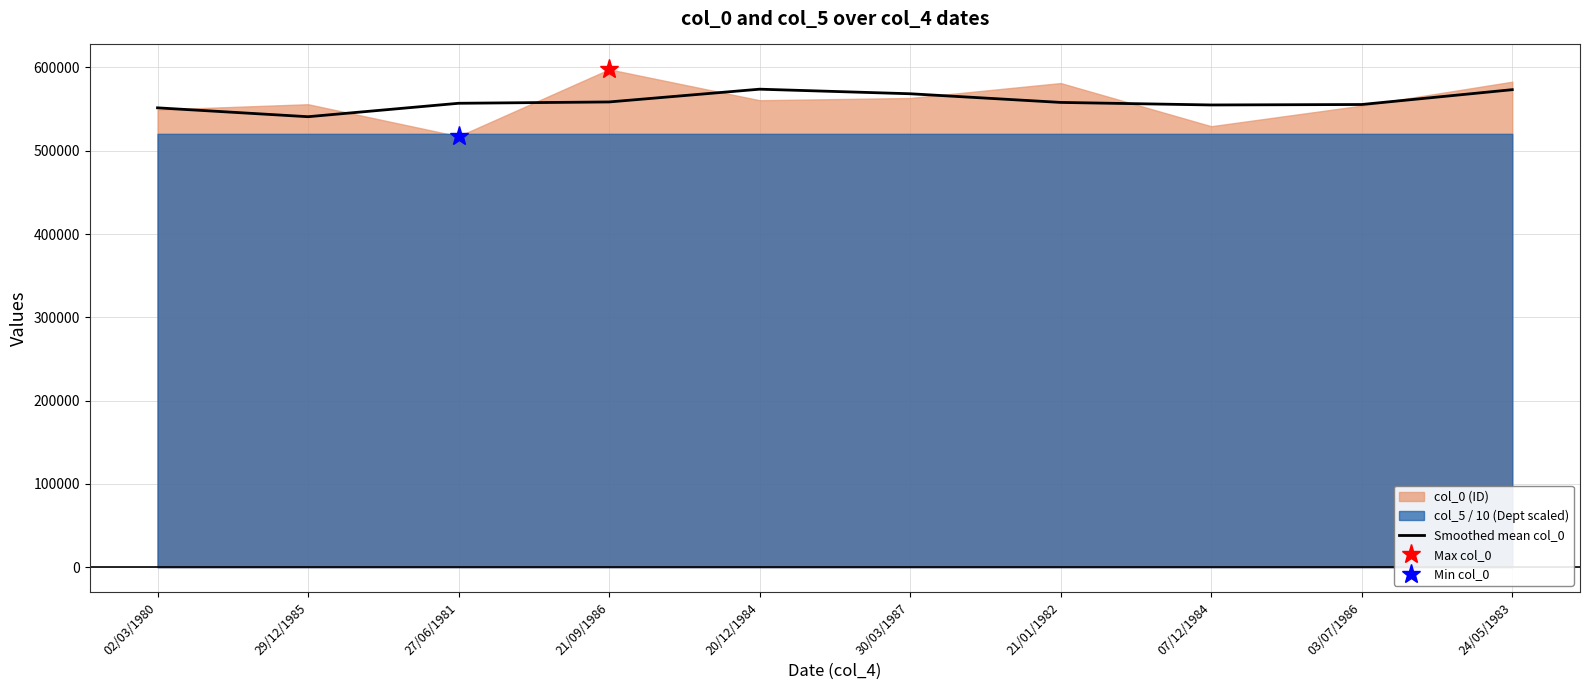

What position from the left is 27/06/1981?

3